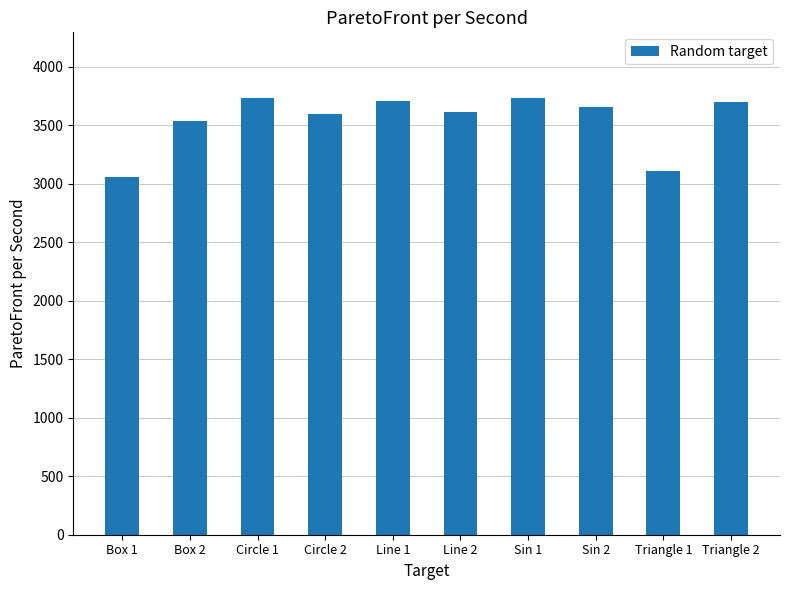

What position from the left is Sin 1?

7